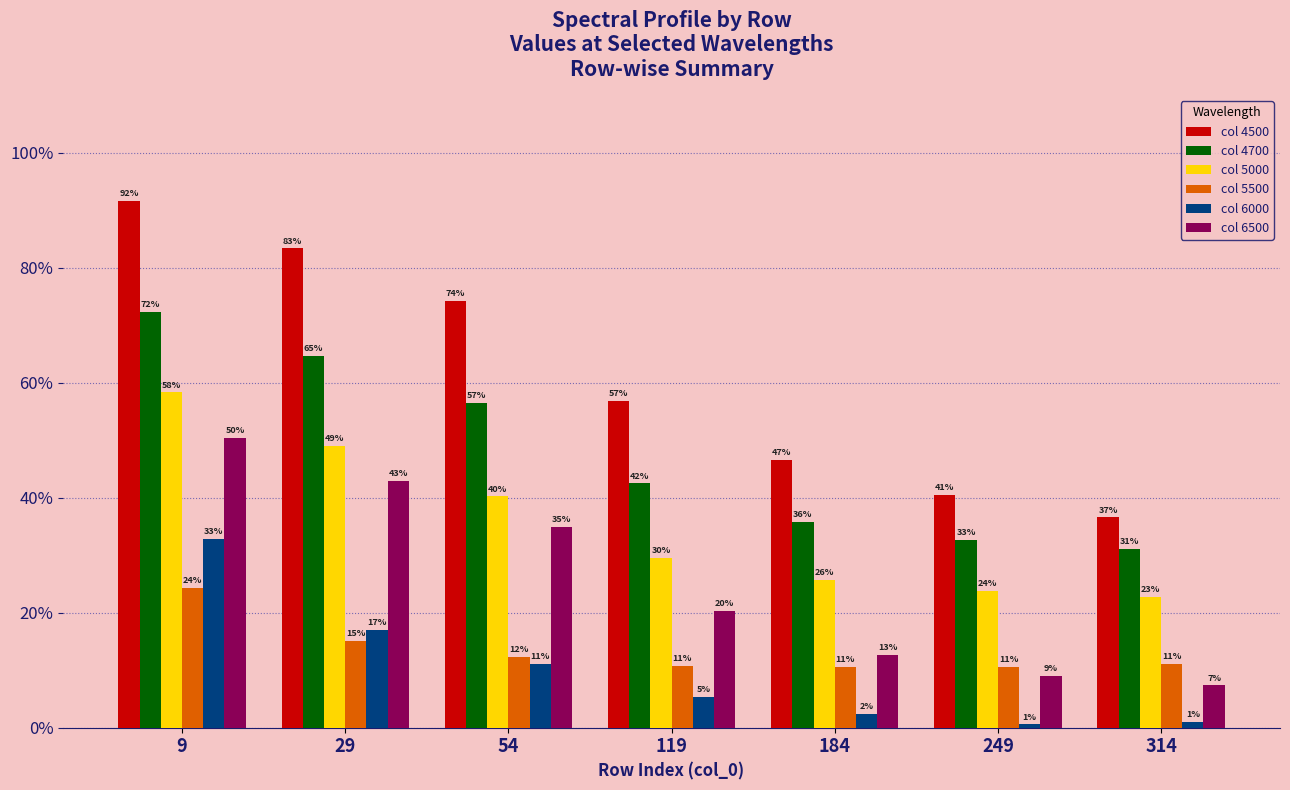

Rank the series at 184 from lowest to highest value.

col 6000, col 5500, col 6500, col 5000, col 4700, col 4500